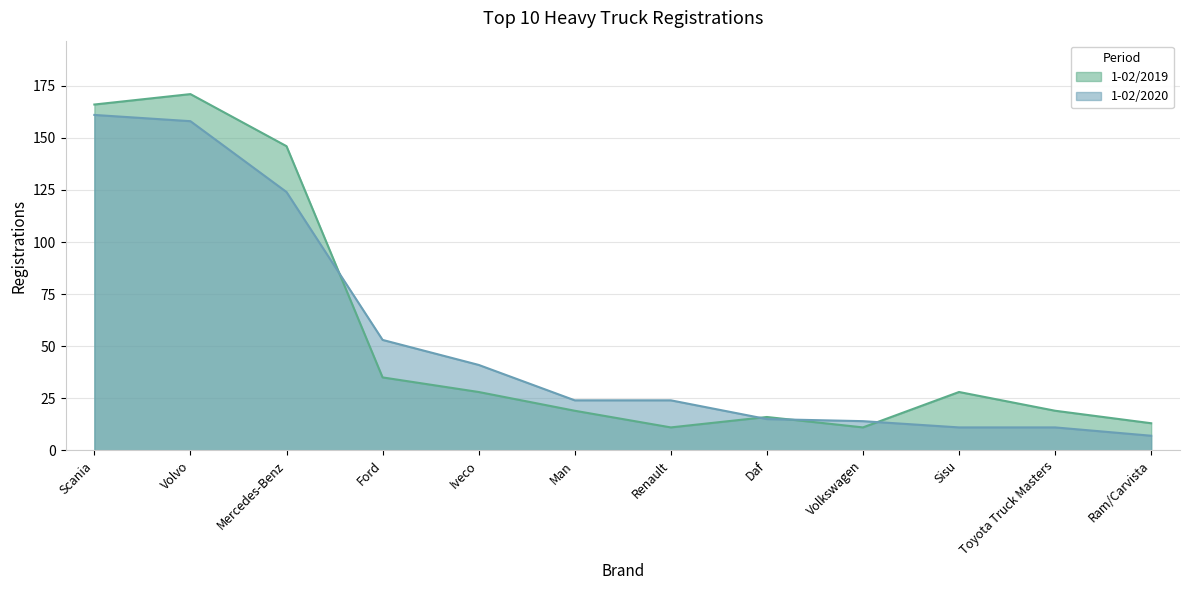

True or false: 1-02/2020 has a value of 15 at Daf.

True